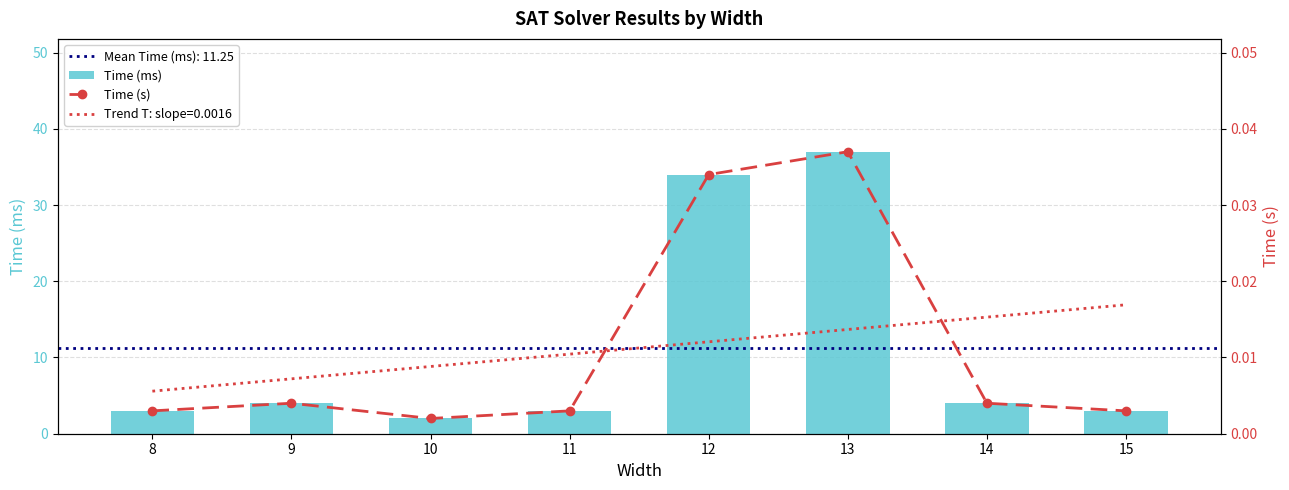

List the labels in order of Time (ms) value, smallest first.

10, 8, 11, 15, 9, 14, 12, 13